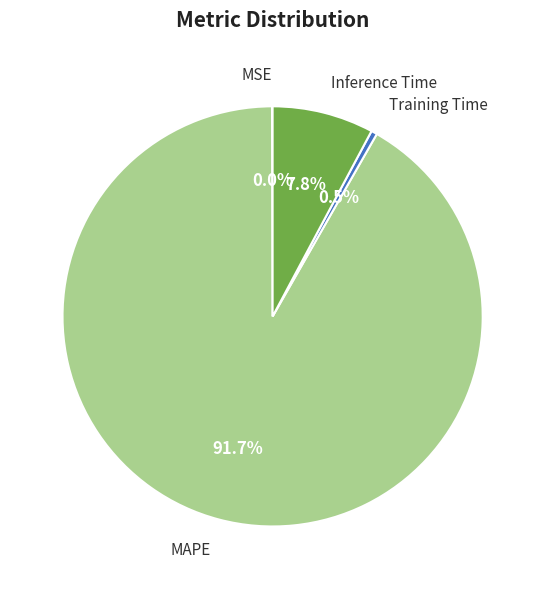

True or false: MAPE accounts for 92% of the total.

True